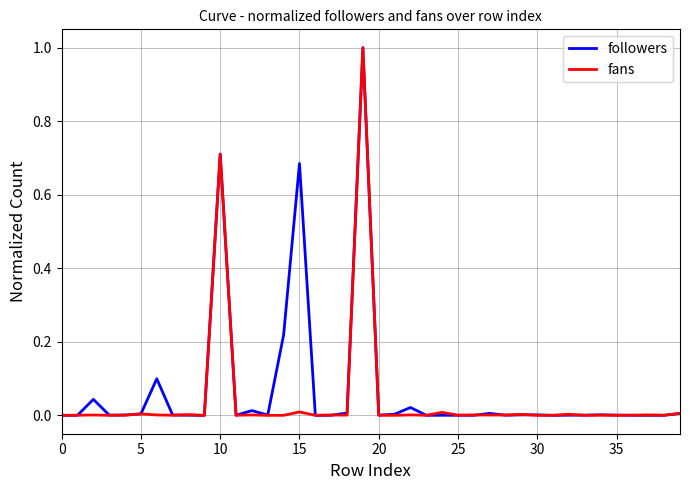

What is the greatest value displayed?

1.0